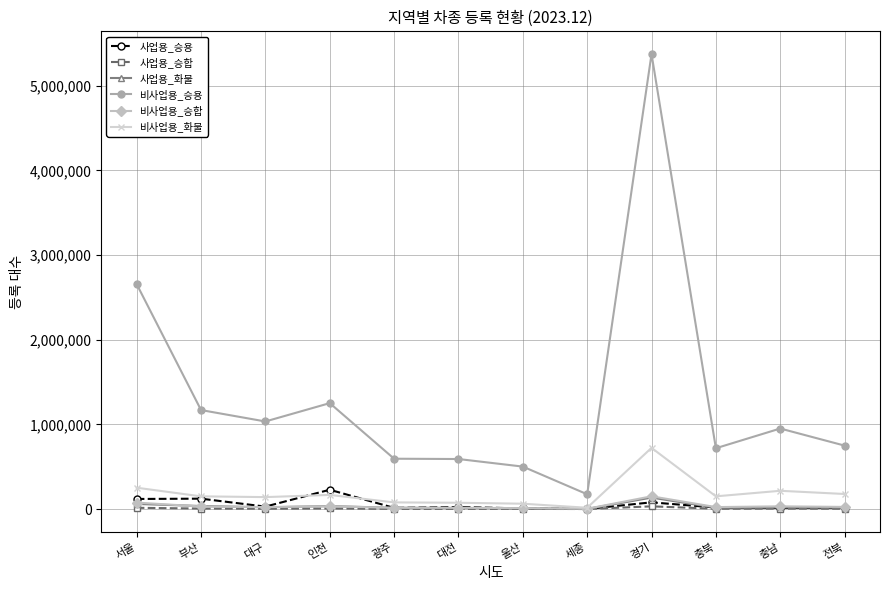

How many lines are shown in the chart?

6